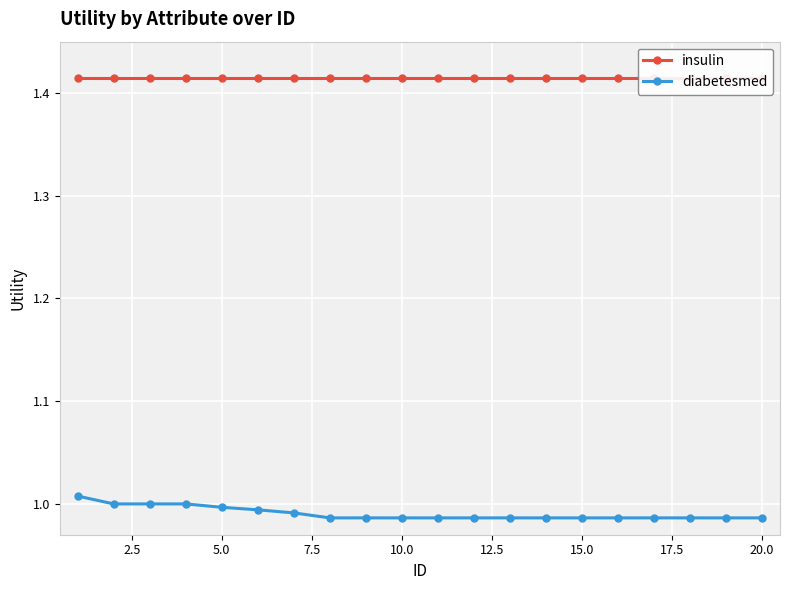

Count the diabetesmed values in the range 0 to 1.

19